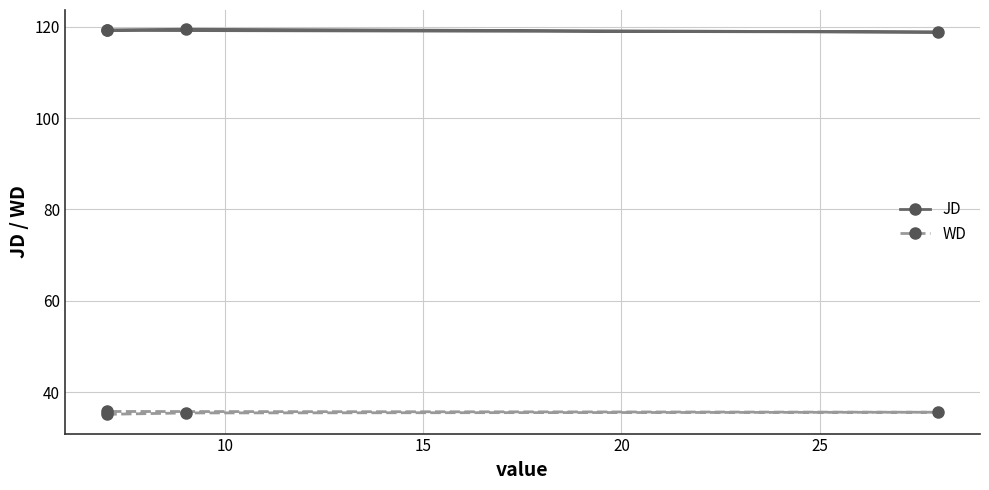

True or false: WD and JD cross at least once.

False